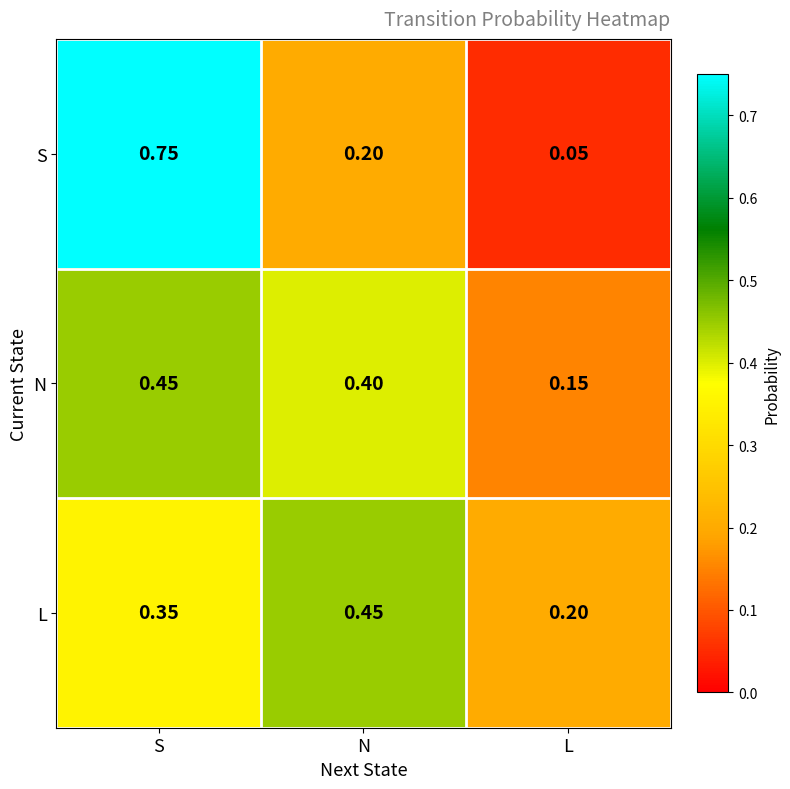

Between S and N, which series saw the biggest shift?

S